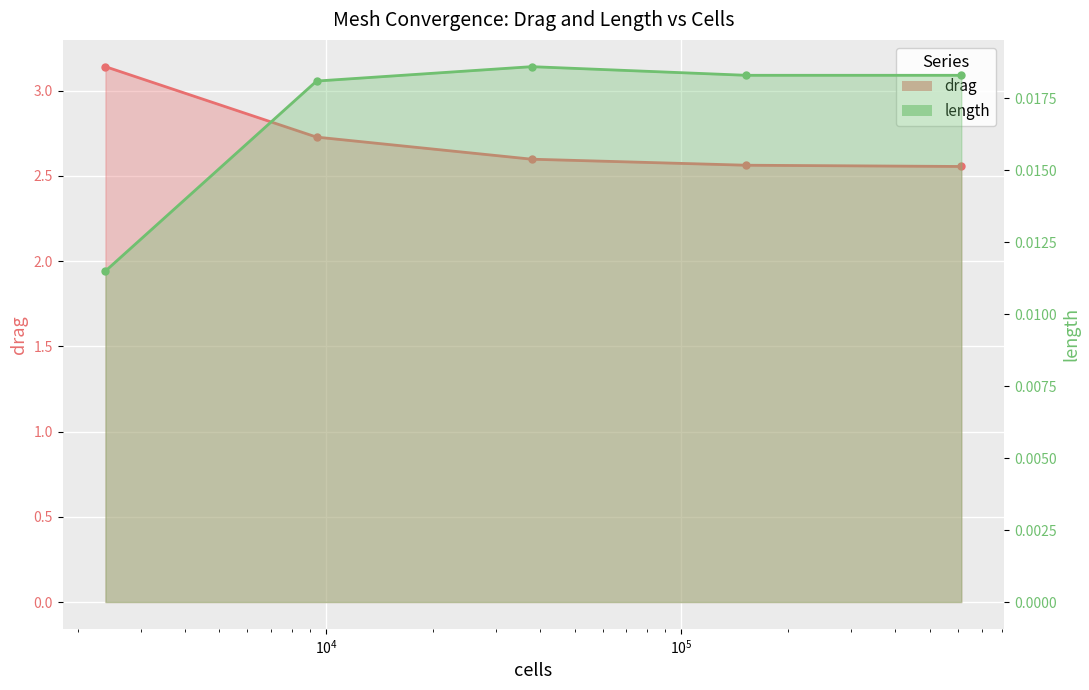

True or false: drag and length cross at least once.

False